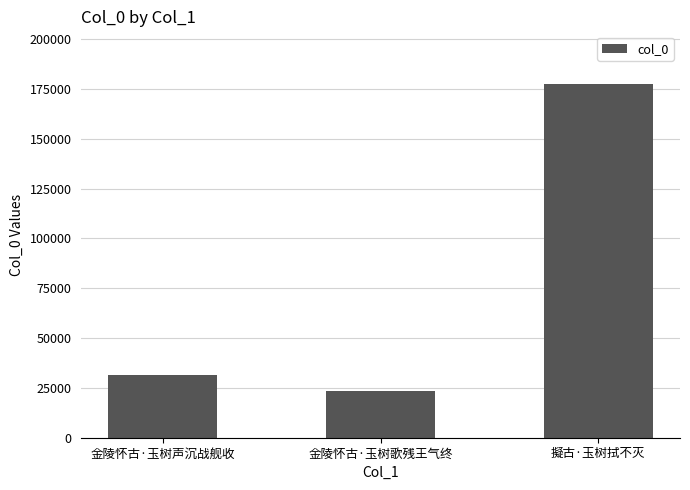

What is the change in value from 金陵怀古·玉树声沉战舰收 to 擬古·玉树拭不灭?

+145673